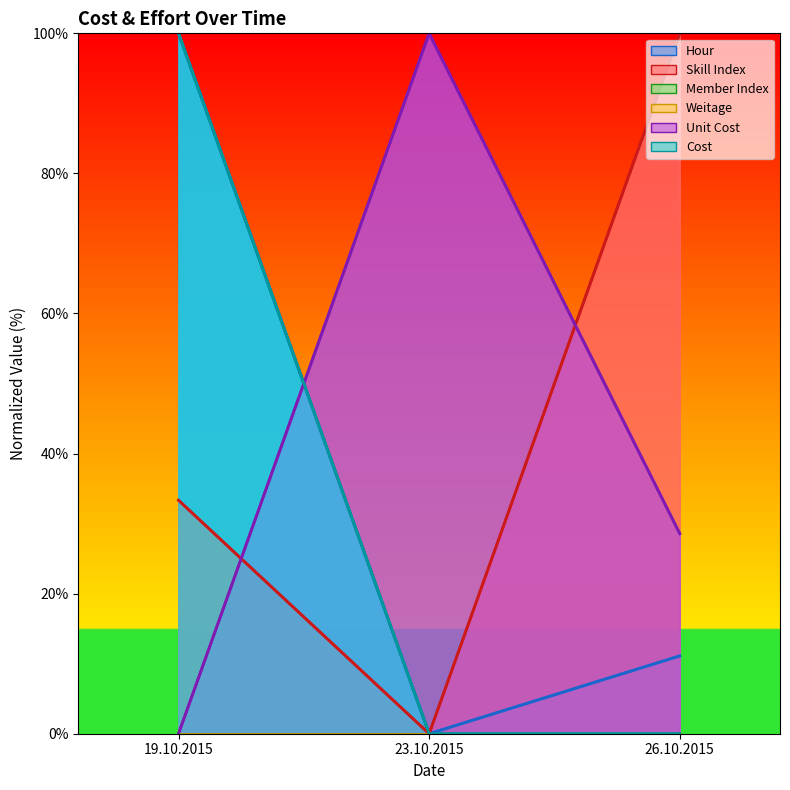

What is the approximate value of Unit Cost at 23.10.2015?

100.0